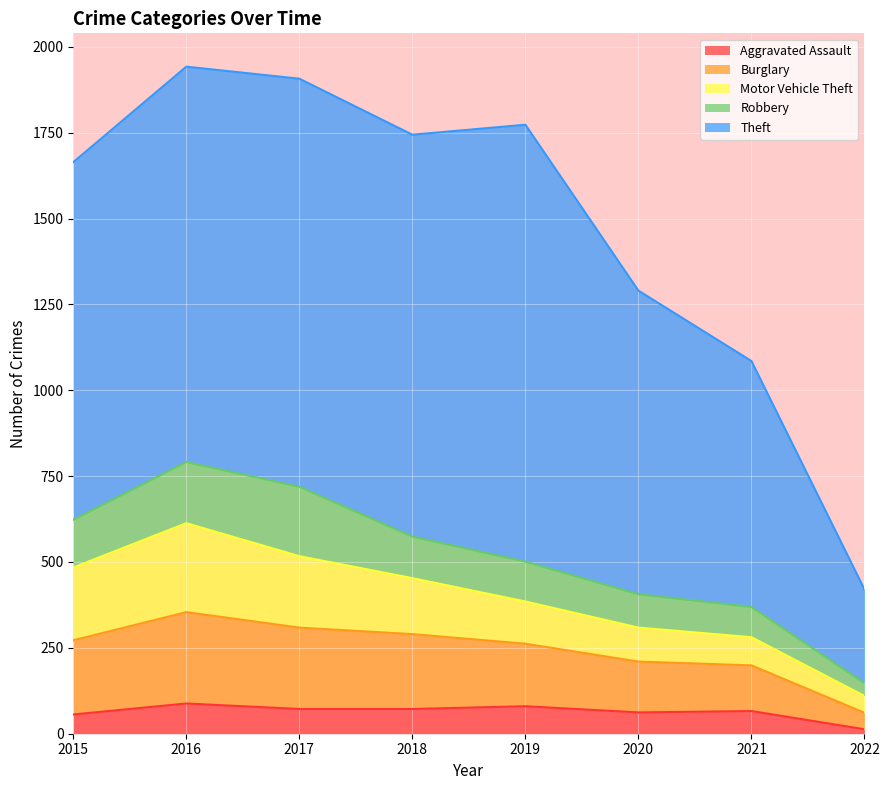

Where does the Burglary series first go above 216?

2016